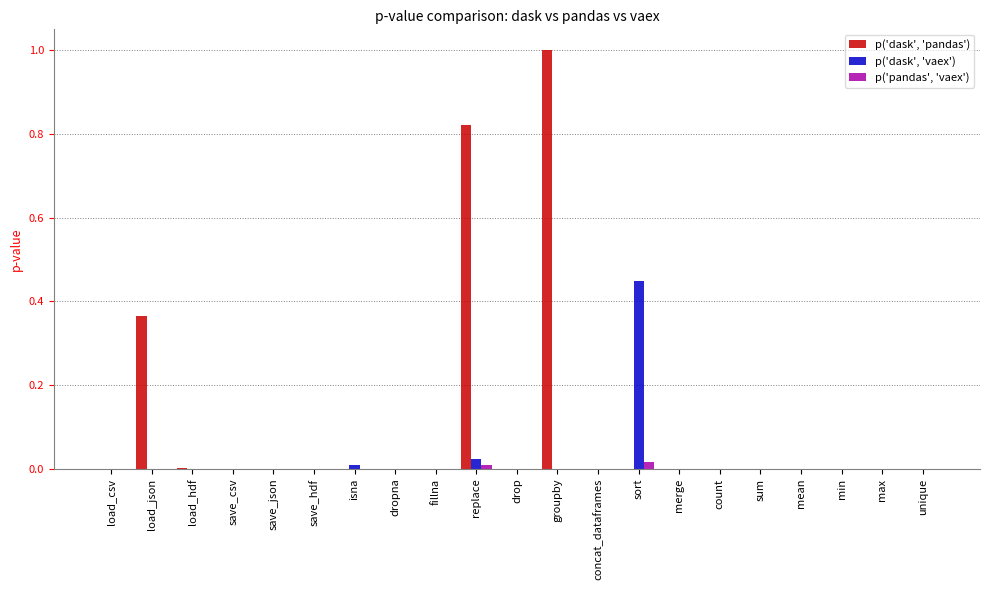

Which series has the largest range (max minus min)?

p('dask', 'pandas')